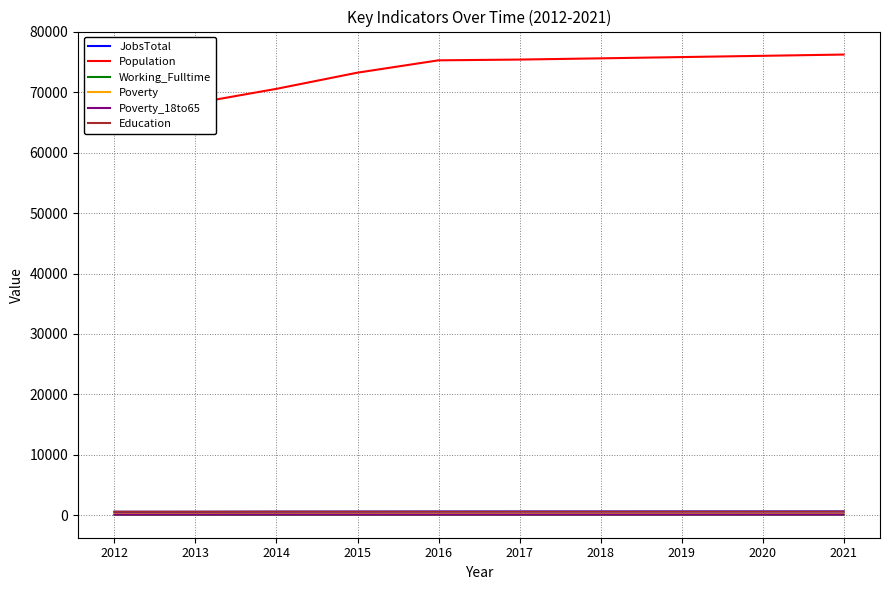

What is the total value across all series at 2020?

77611